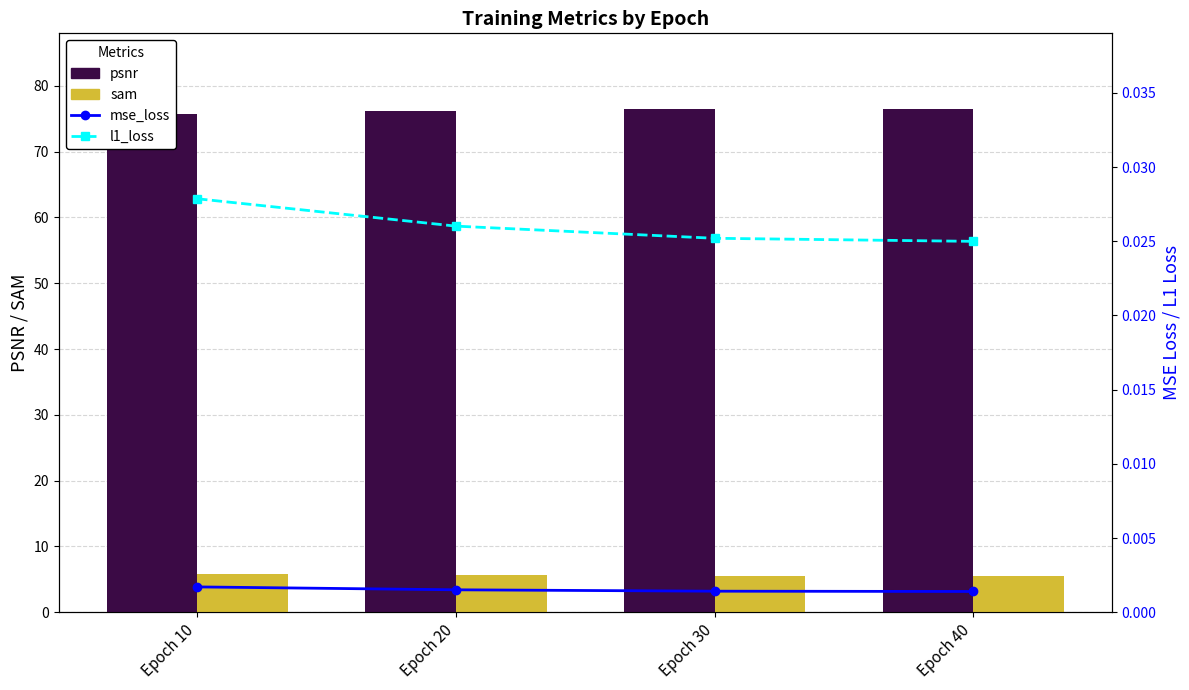

Reading left to right, list all the values displayed in this chart.

psnr: 75.7	76.2	76.4	76.5
sam: 5.8	5.6	5.5	5.5
mse_loss: 0.0	0.0	0.0	0.0
l1_loss: 0.0	0.0	0.0	0.0